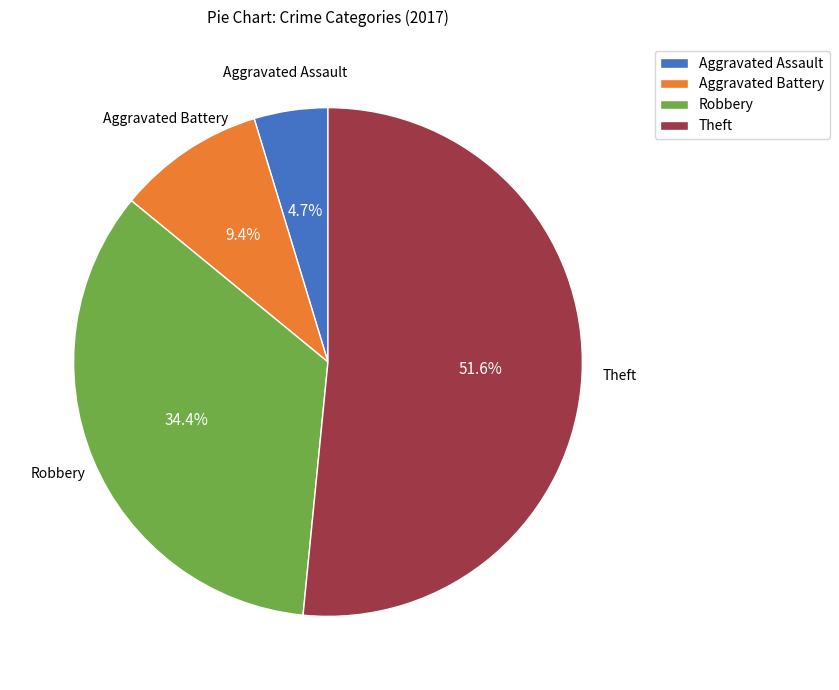

True or false: Robbery accounts for 34% of the total.

True